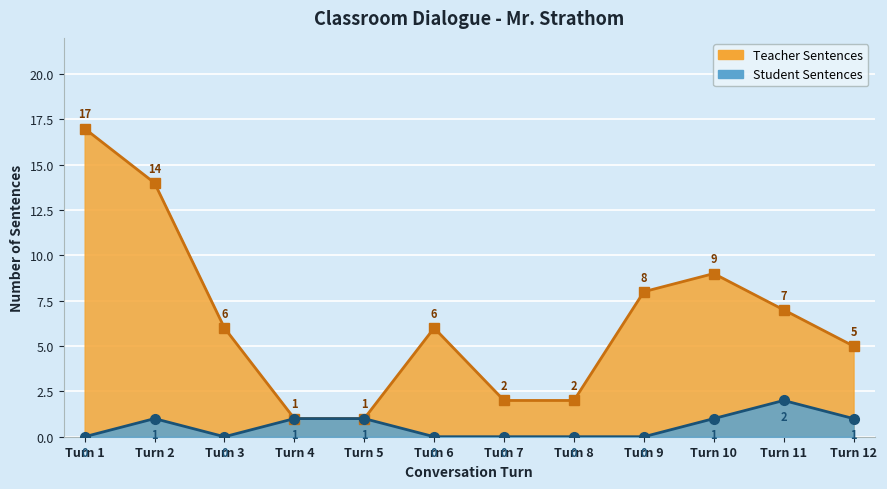

True or false: Teacher Sentences and Student Sentences intersect in this chart.

False